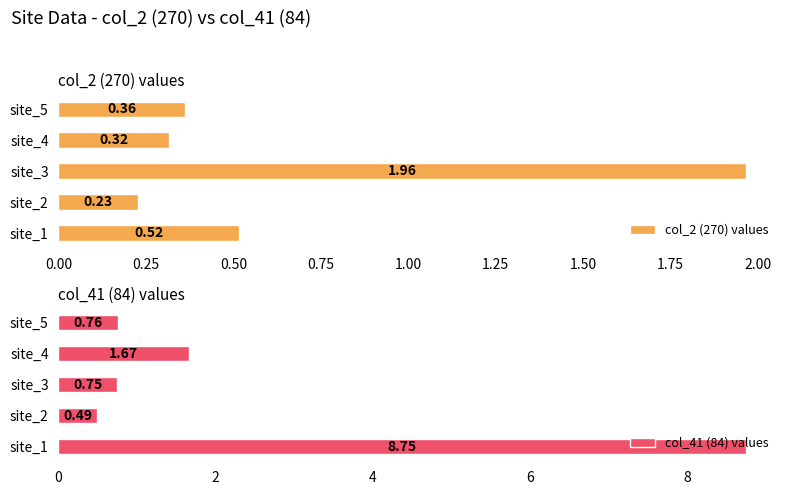

What is the average value of the col_2 (270) values series?

0.7